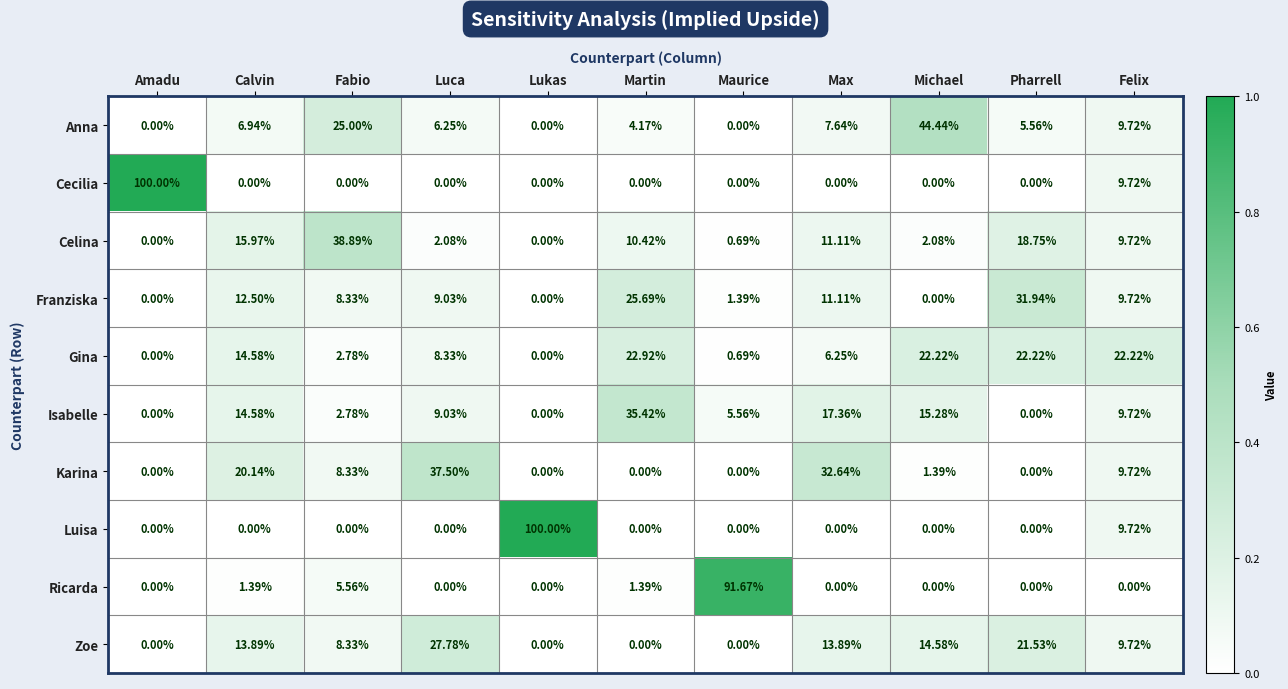

At which label does Anna first exceed 6?

Calvin